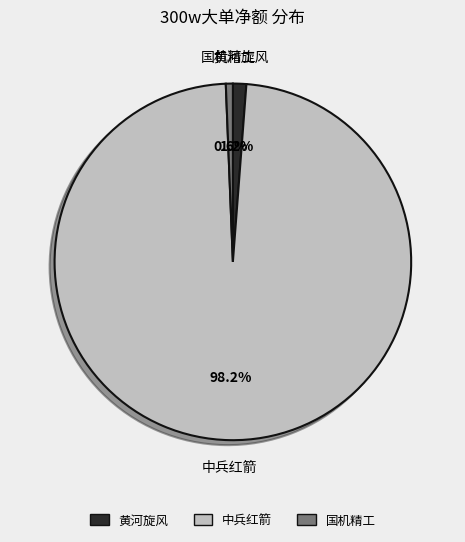

Rank the categories by value from highest to lowest.

中兵红箭, 黄河旋风, 国机精工